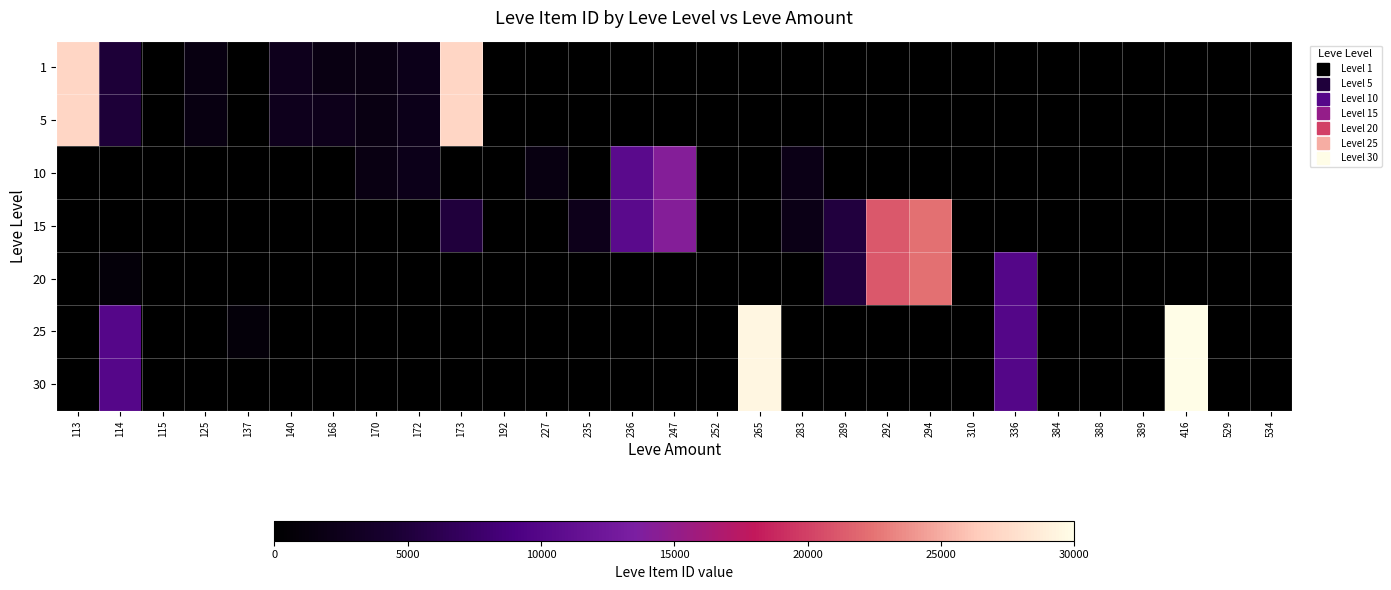

Between 115 and 292, which series saw the biggest shift?

15